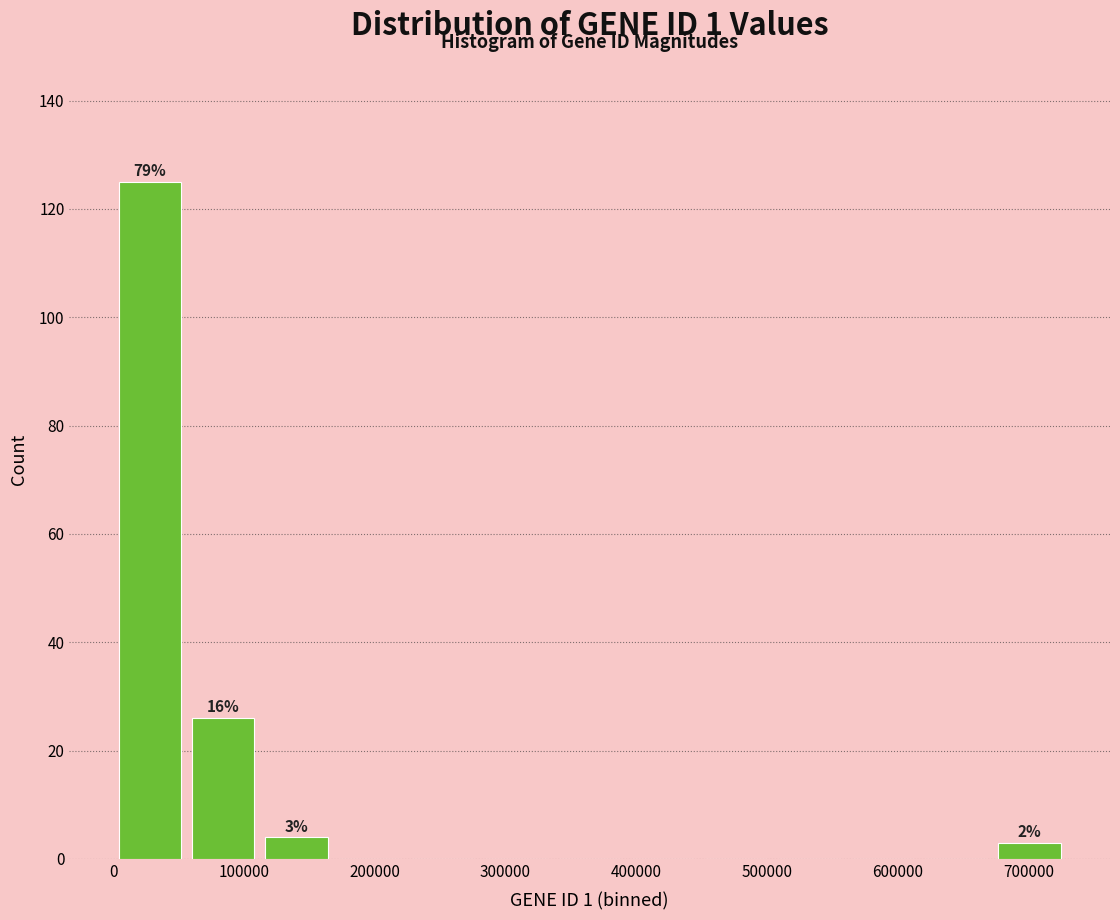

Over which range of the x-axis is the bar tallest?

0 to 60000